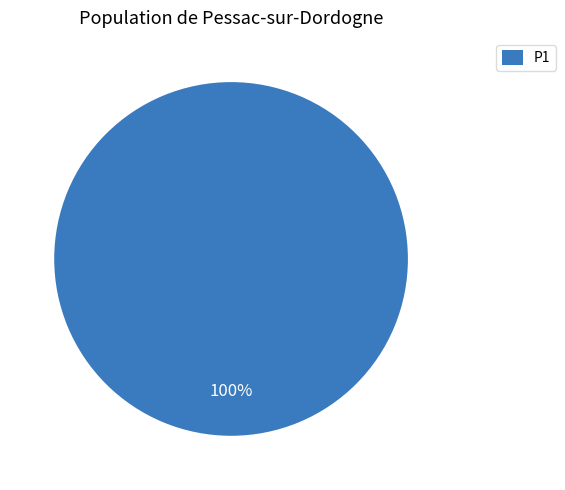

True or false: P1 accounts for 86% of the total.

False